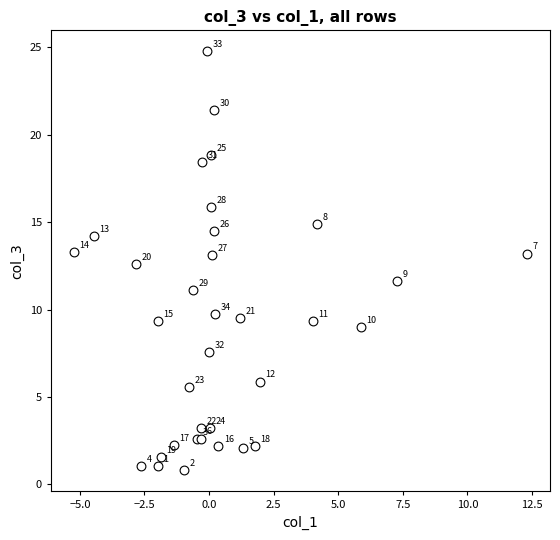

What Y value in the scatter plot is closest to 12?

11.6